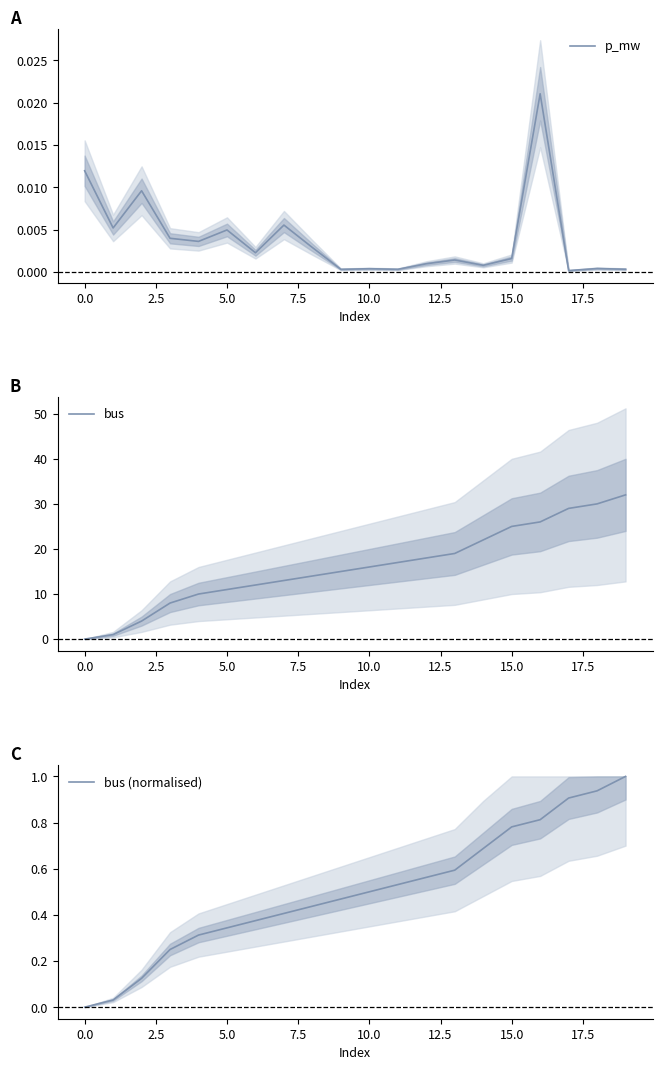

Is it true that bus equals 0 at 0.0?

True